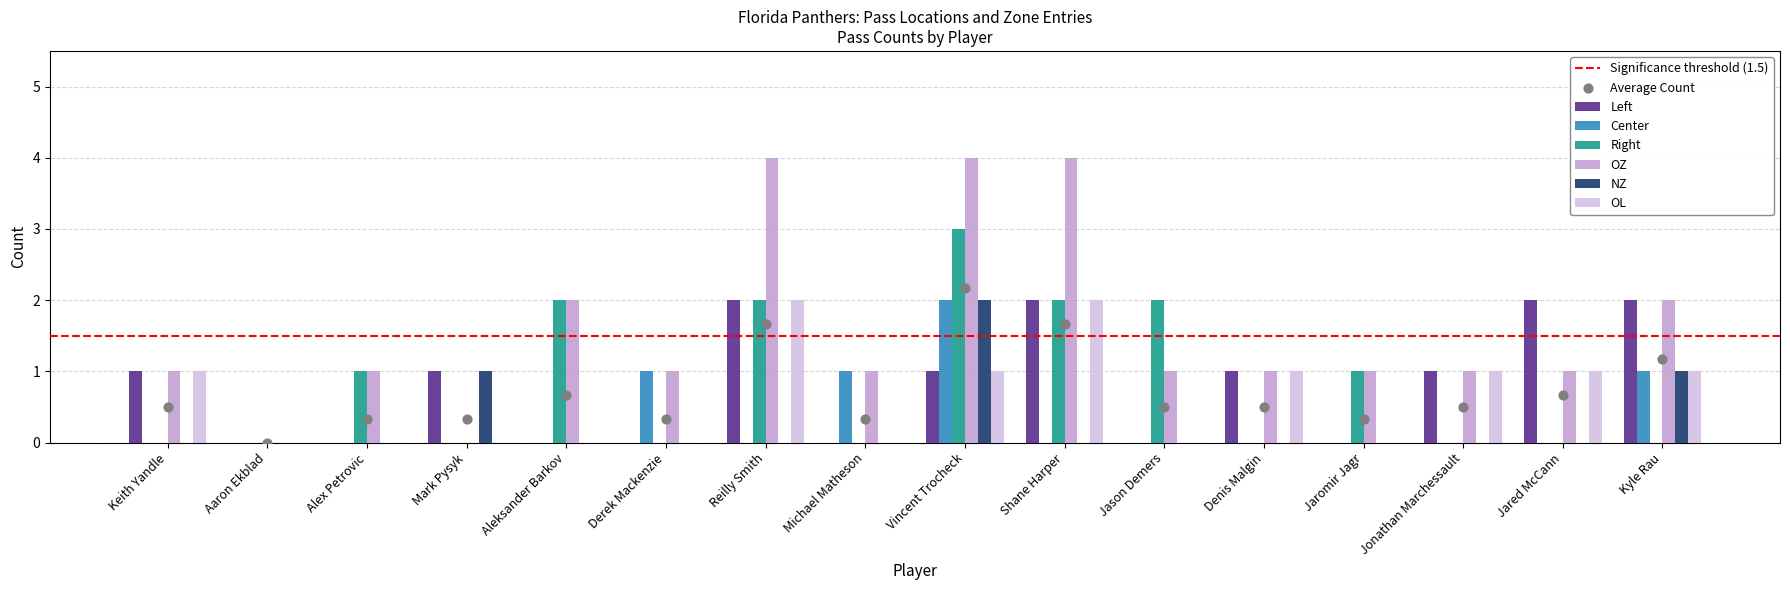

Which series contains the lowest Y value?

Left